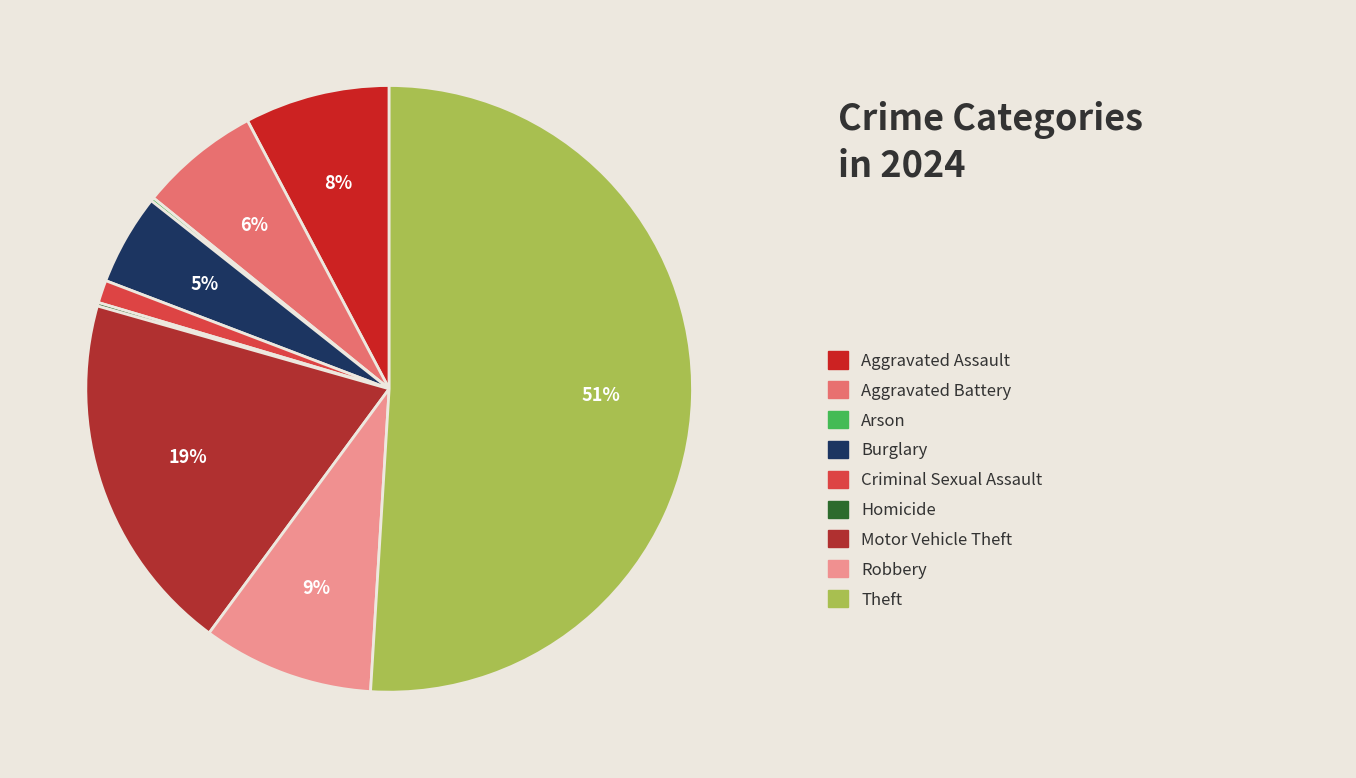

How many segments does this pie chart have?

9